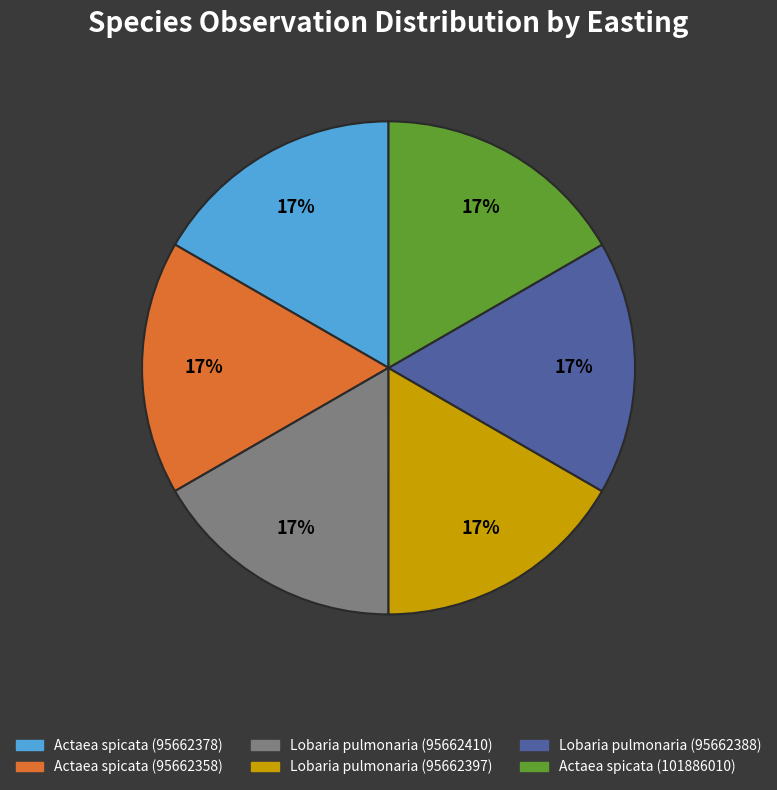

To the nearest percent, what portion does Lobaria pulmonaria (95662397) represent?

17%